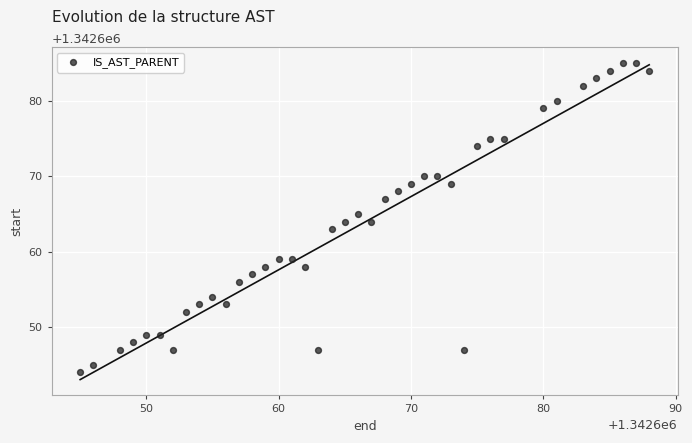

What is the range of Y values (max minus min)?

41